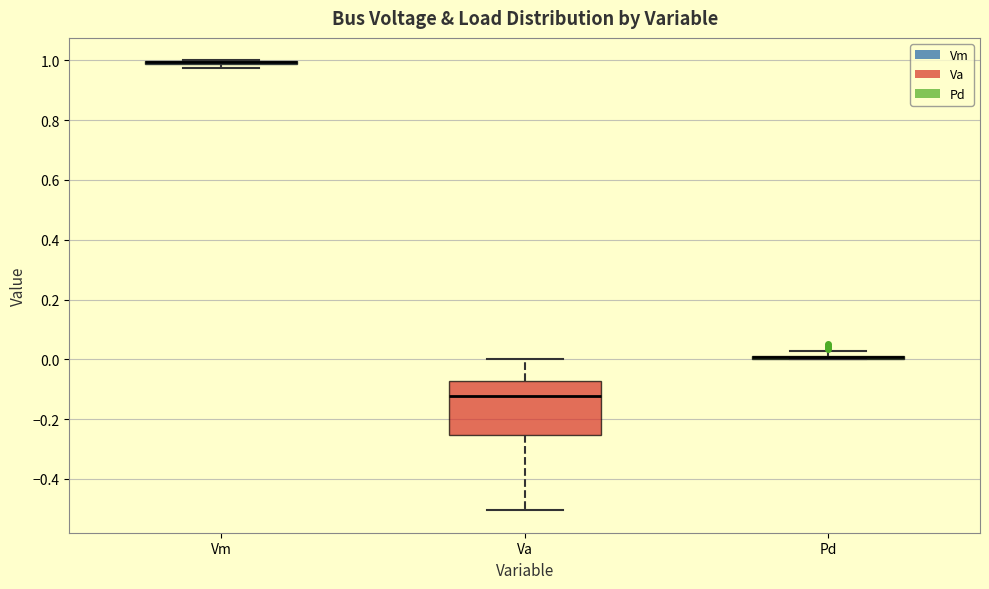

Which box is the tallest, from its lower edge to its upper edge?

Va